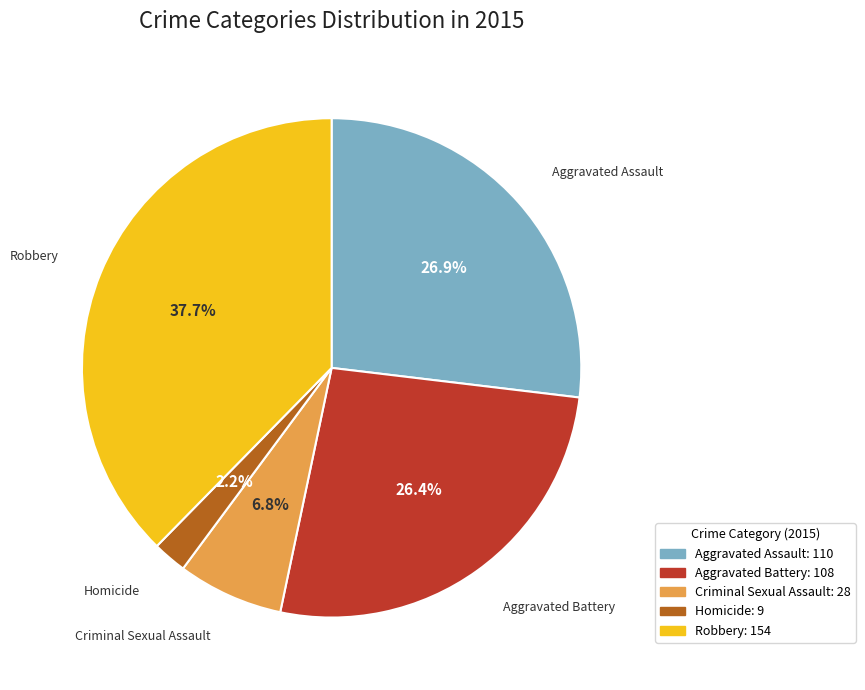

Which category has the biggest portion of the pie?

Robbery